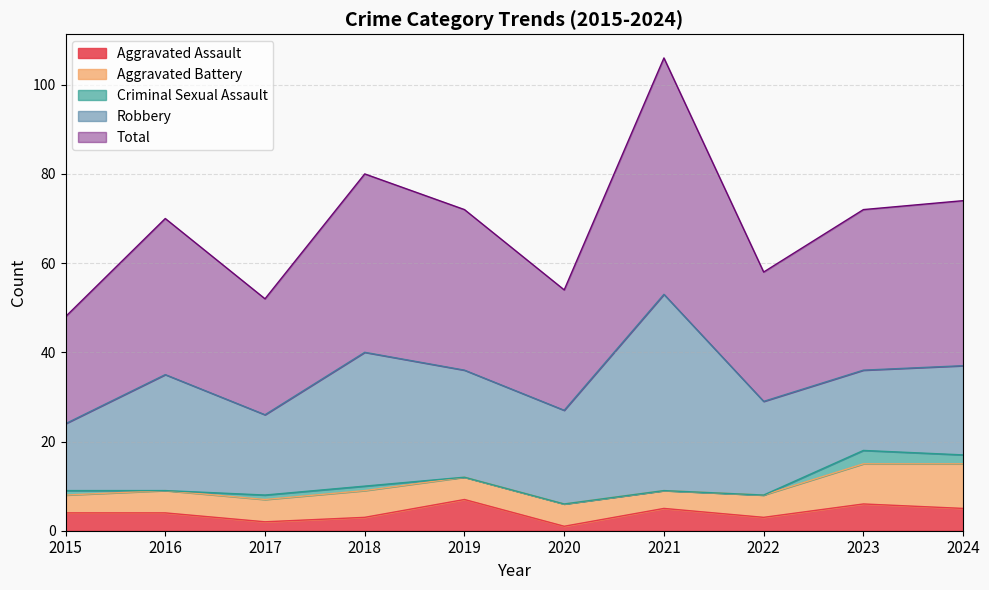

Which series has the largest range (max minus min)?

Robbery